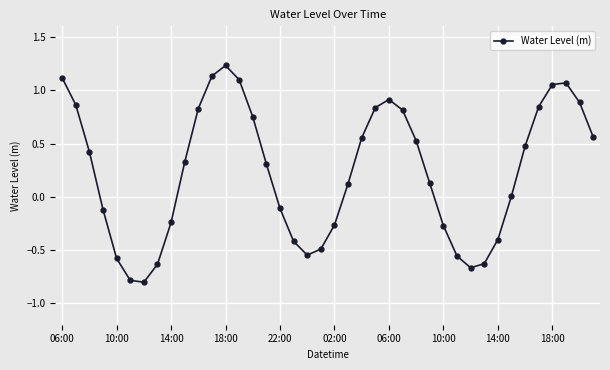

What is the difference between the maximum and minimum values?

2.0